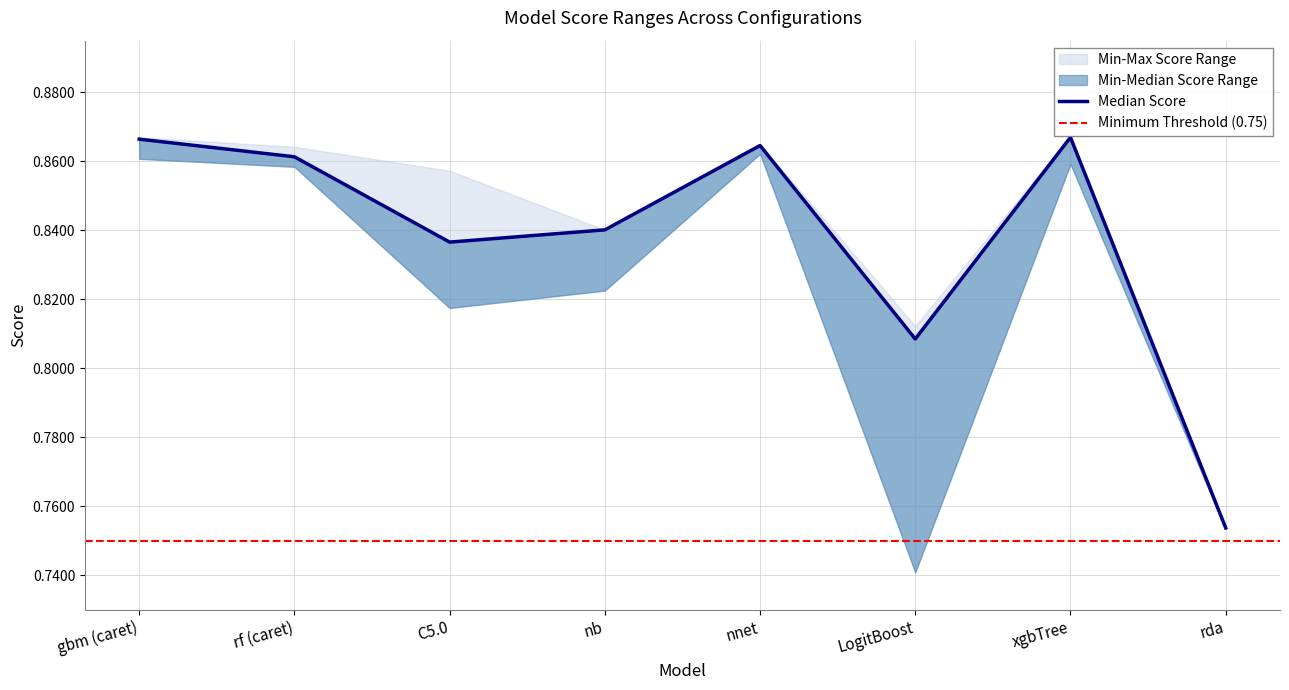

Reading right to left, transcribe all the data shown in this chart.

Max Score: 0.8	0.9	0.8	0.9	0.8	0.9	0.9	0.9
Median Score: 0.8	0.9	0.8	0.9	0.8	0.8	0.9	0.9
Min Score: 0.8	0.9	0.7	0.9	0.8	0.8	0.9	0.9